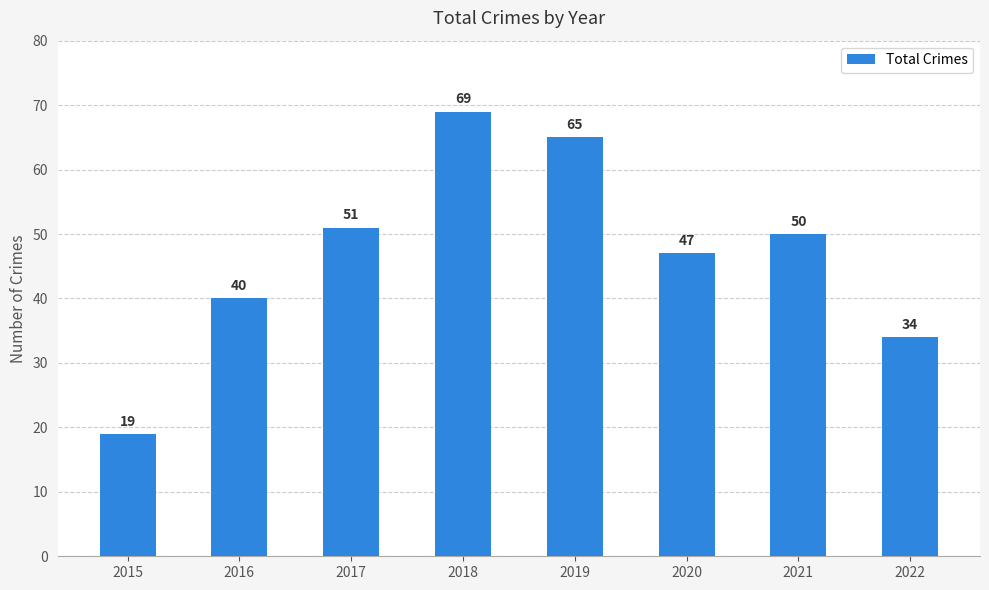

Which category has the highest value across all series?

2018